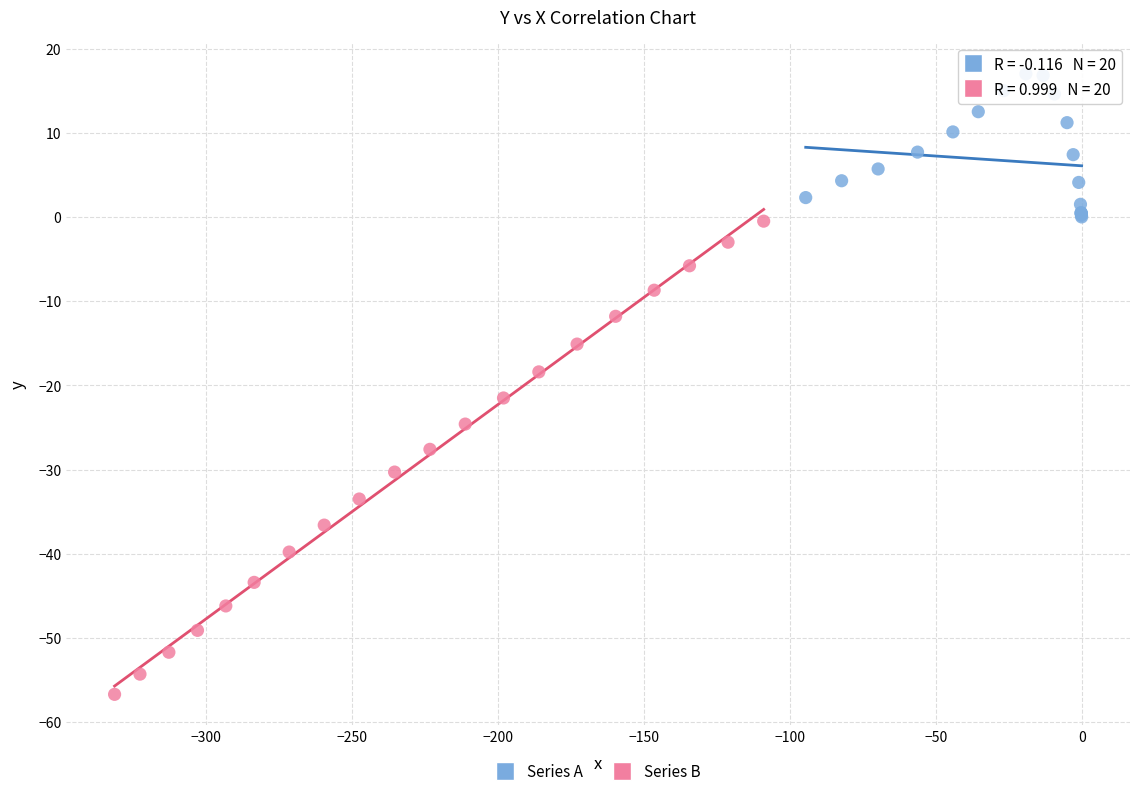

Which series contains the highest Y value?

Series A